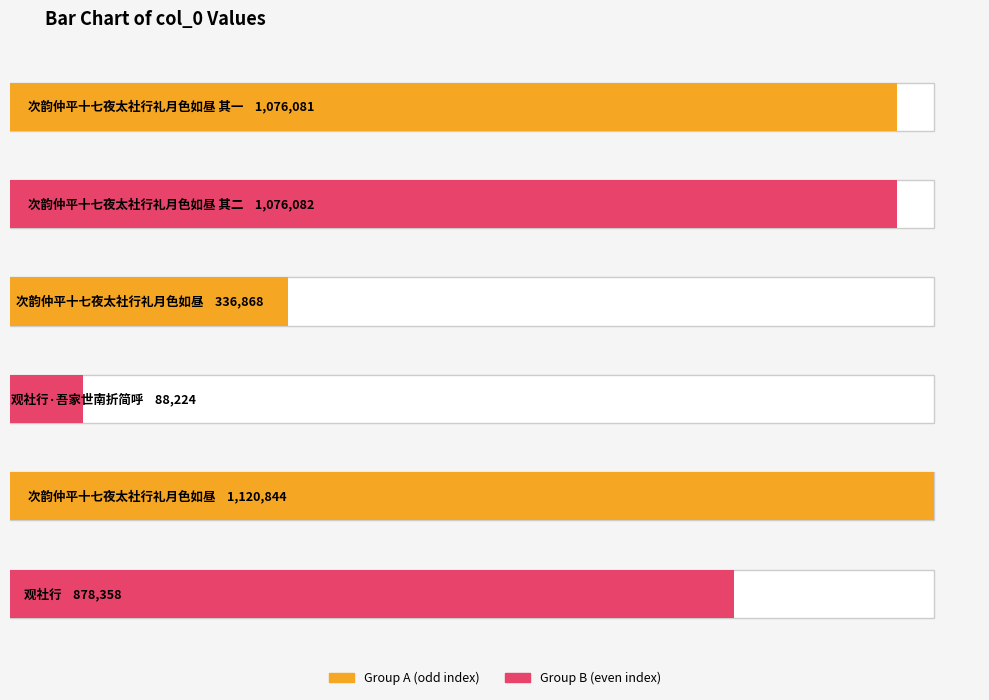

What is the sum of all values?

4576457